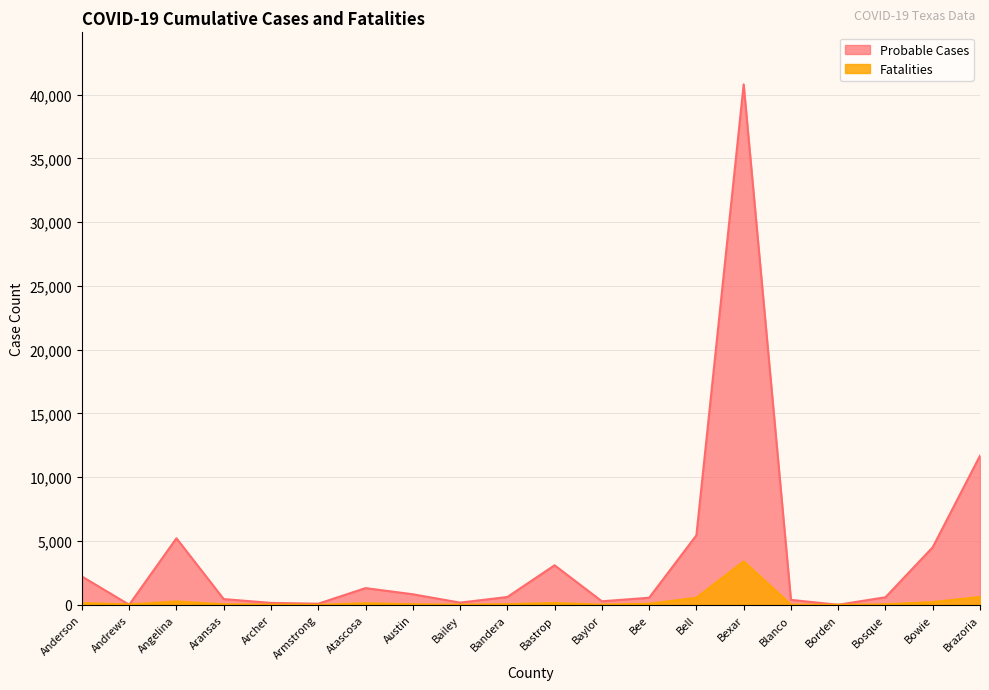

How many values in the Fatalities series exceed 50?

9